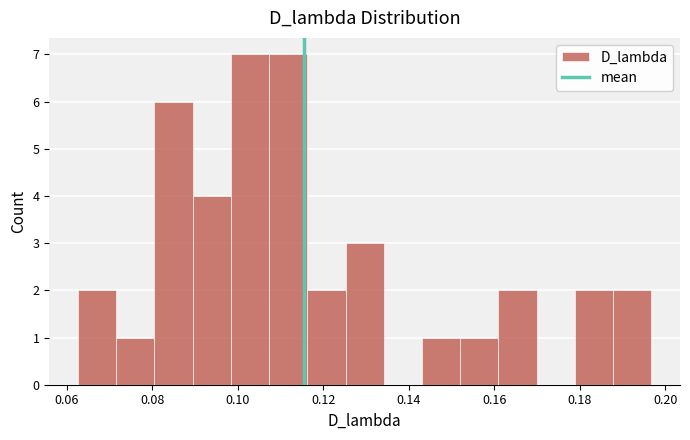

How tall is the bar that spans 0.062 to 0.072 on the x-axis? Neither the bar edges nor the heights are printed on the chart, so give them approximately, as read against the axes.

2